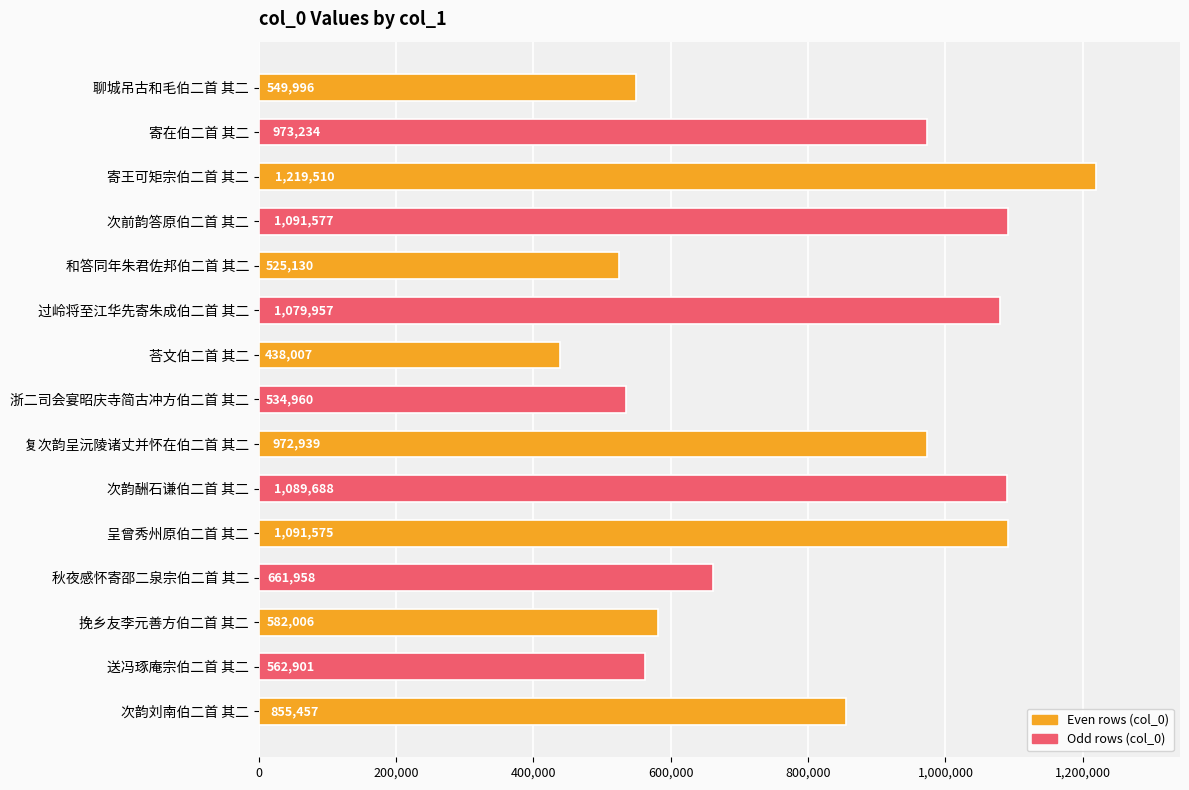

What is the change in value from 次韵刘南伯二首 其二 to 寄王可矩宗伯二首 其二?

+364053